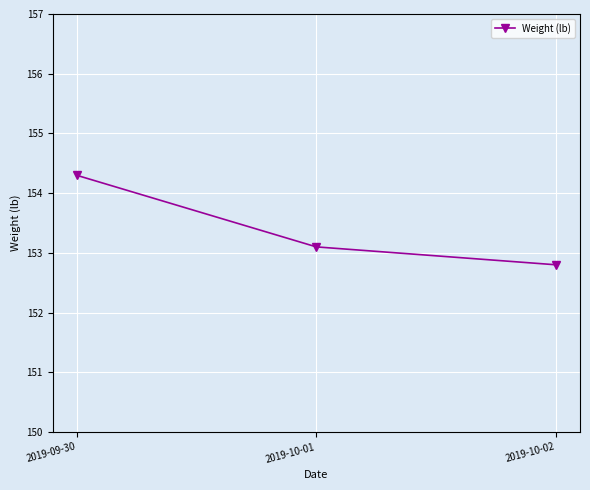

What is the label of the 1st point from the left?

2019-09-30